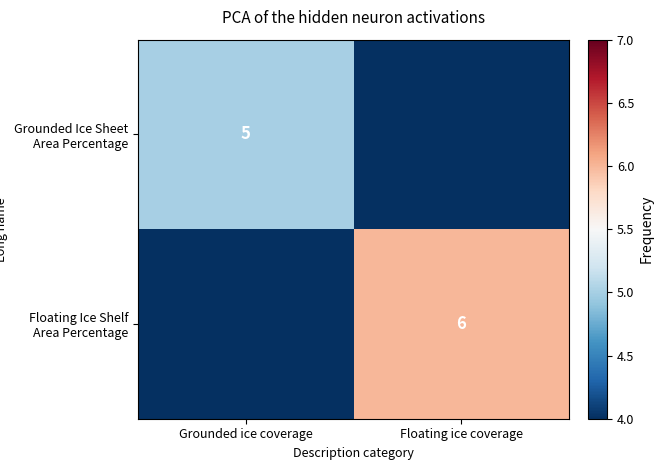

Is it true that Grounded Ice Sheet Area Percentage equals 5 at Grounded ice coverage?

True